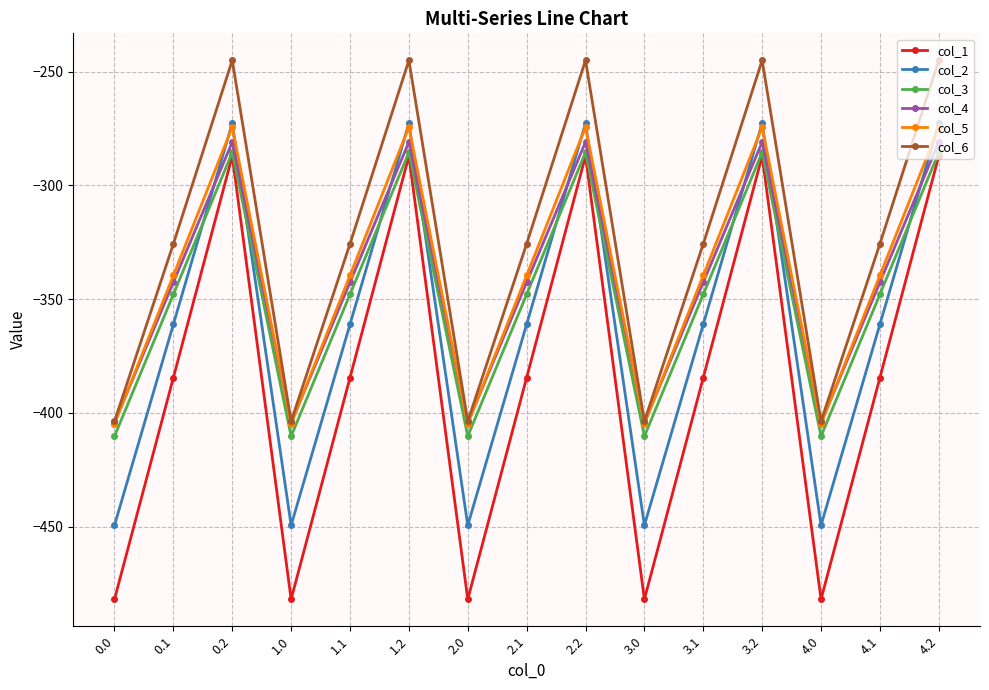

How many values in the col_2 series exceed -361?

5